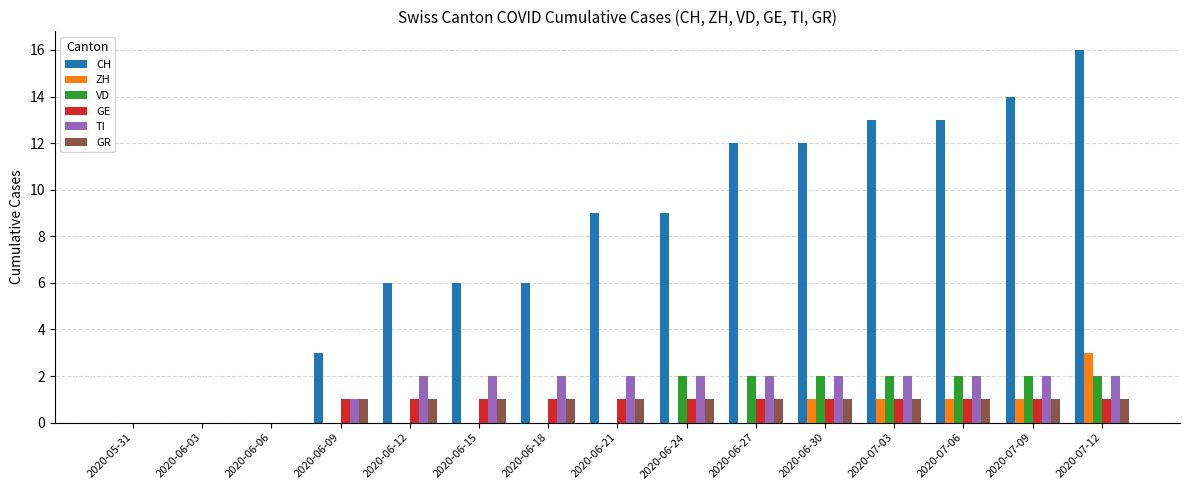

Does the chart contain stacked bars?

No